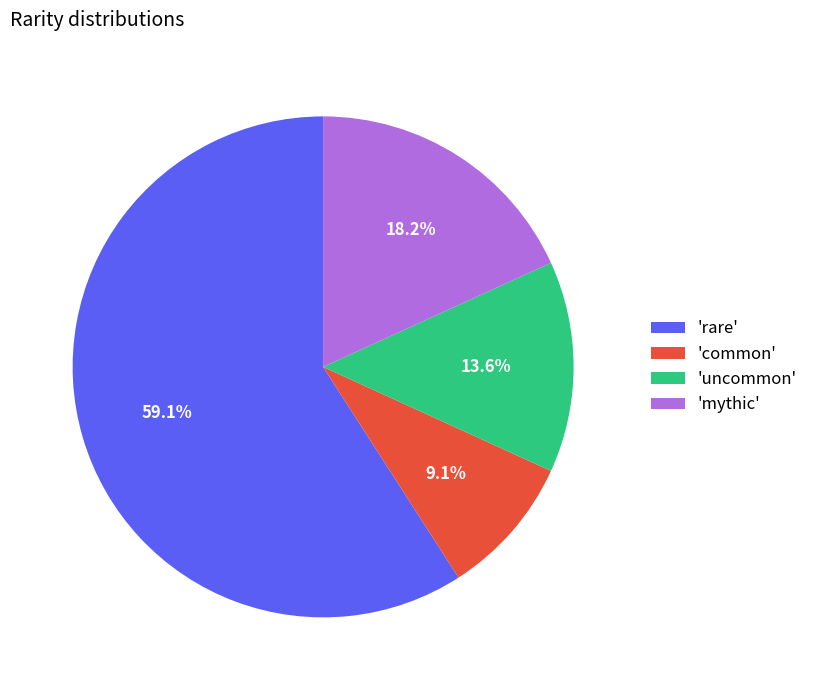

Is 'rare' the majority of the pie?

Yes